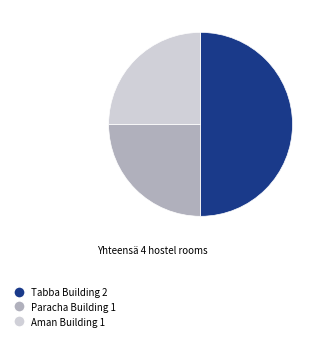

What is the ratio of the value at Tabba Building to the value at Paracha Building?

2.0